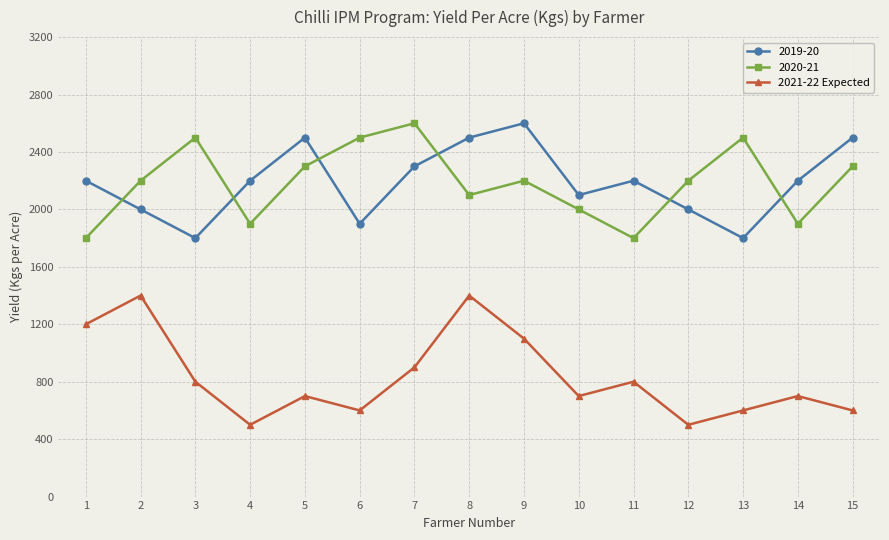

The value of 2021-22 Expected at 7 is 275. True or false?

False